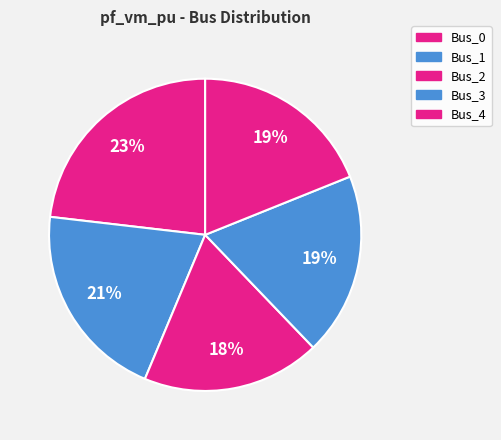

Rank the categories by value from lowest to highest.

Bus_2, Bus_3, Bus_4, Bus_1, Bus_0